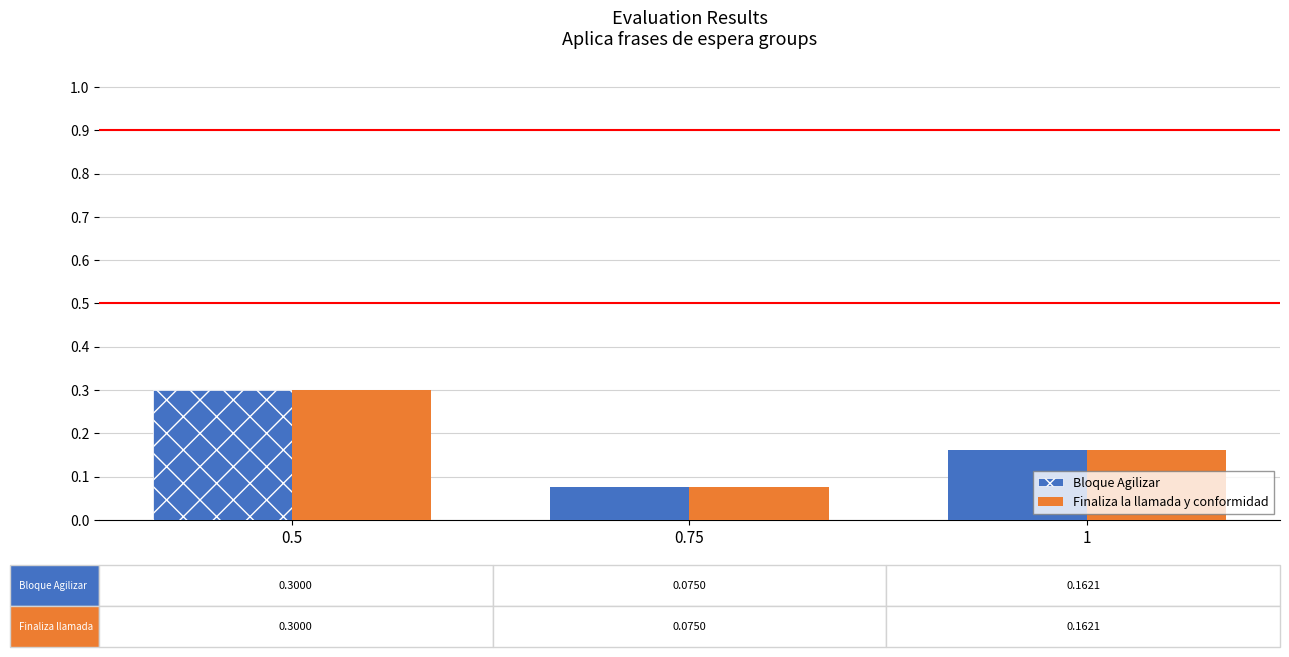

Rank the categories by Finaliza la llamada y conformidad value from highest to lowest.

0.5, 1, 0.75